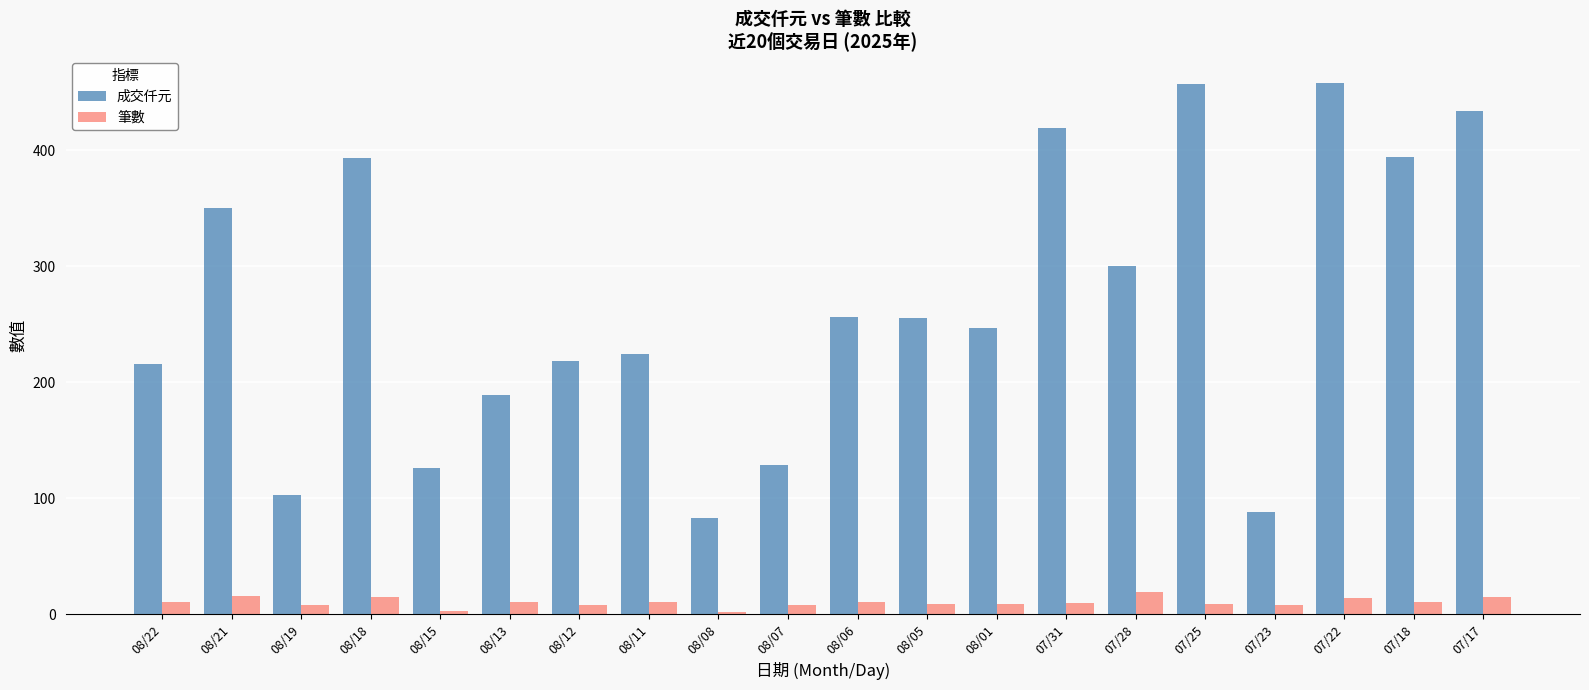

How many groups of bars are there?

20